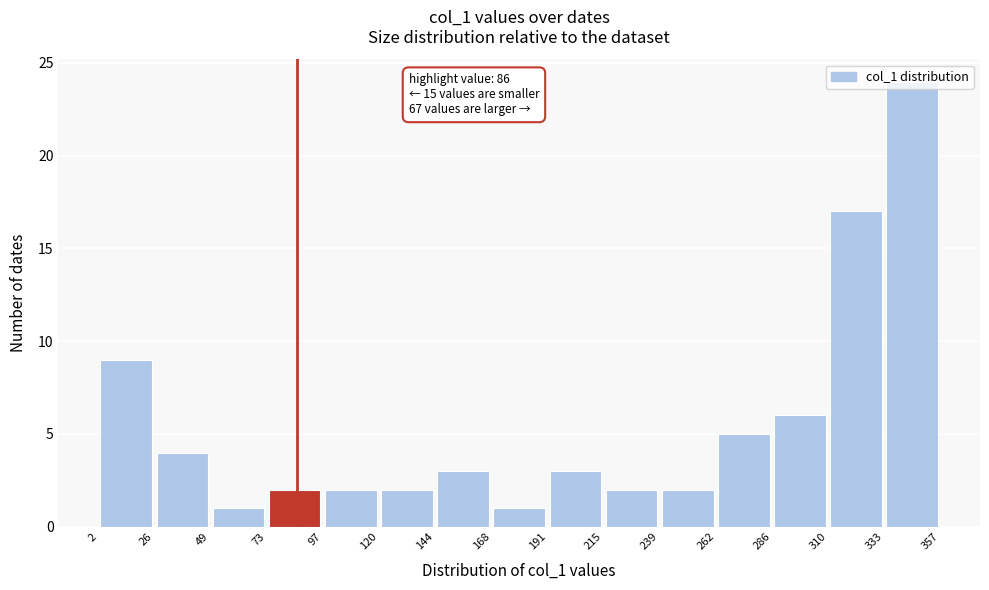

Which range on the x-axis has the tallest bar?

333 to 357